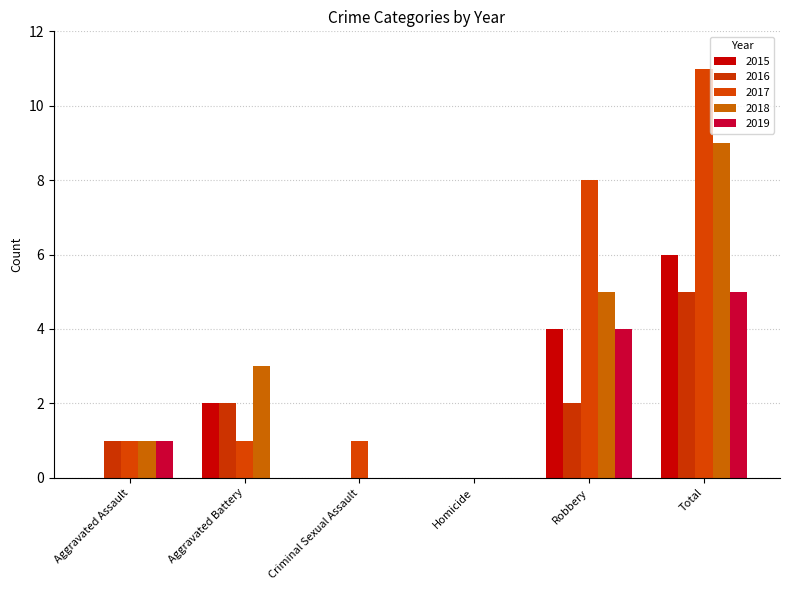

Where does the 2019 series first go above 1?

Robbery